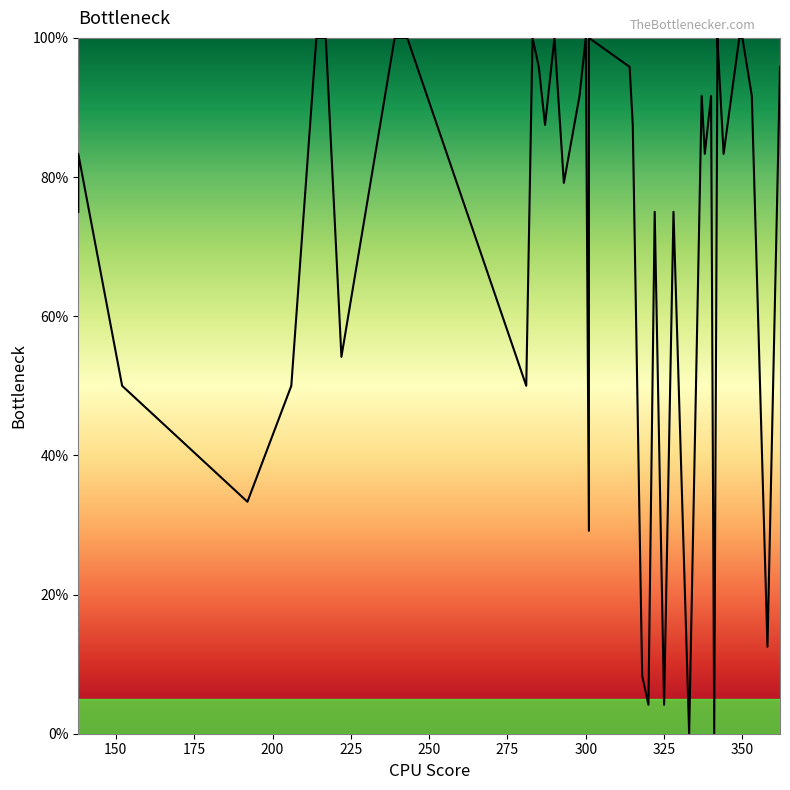

Does the chart display data point markers on the line(s)?

No